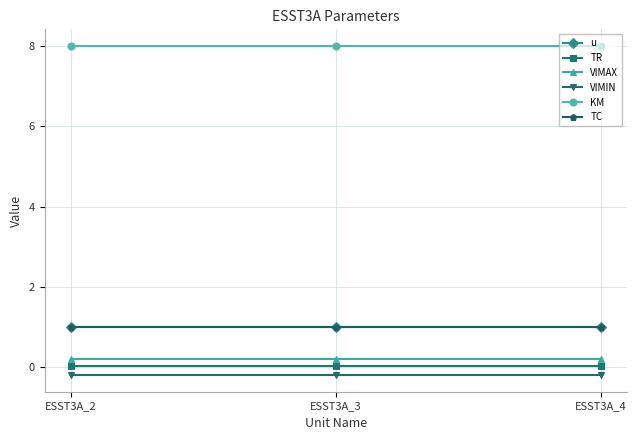

Does the chart have visible grid lines?

Yes